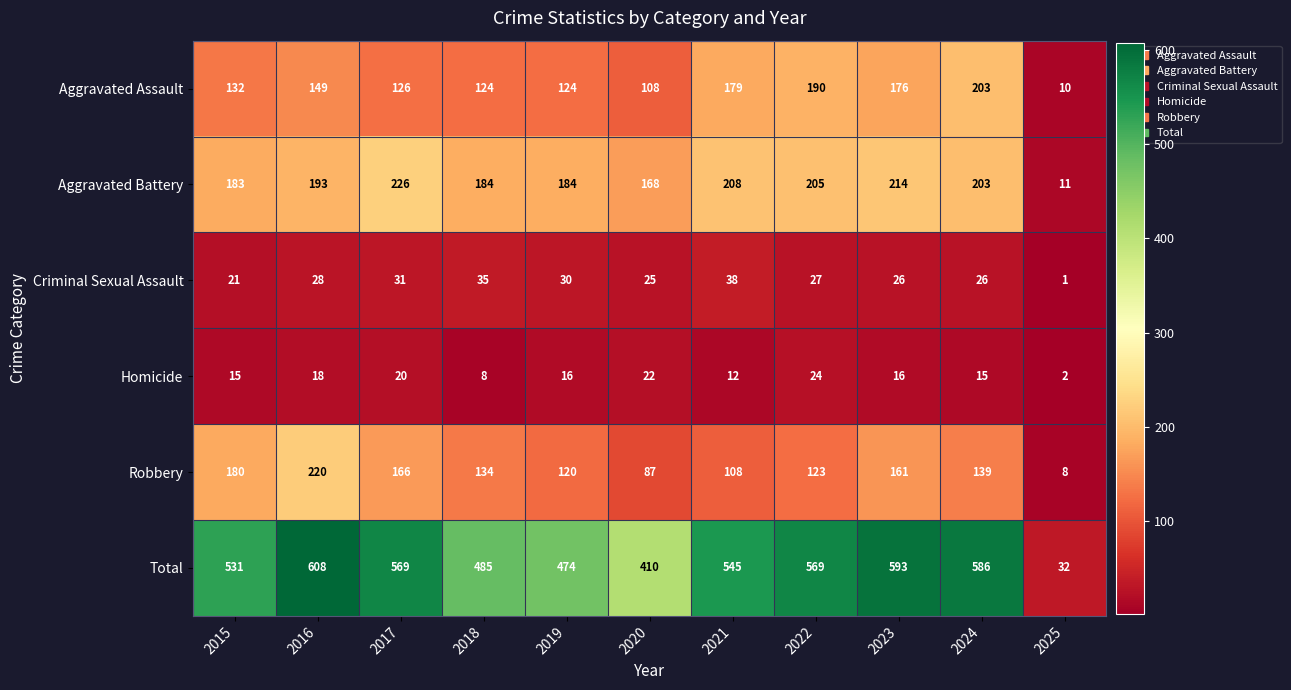

Is it true that Homicide equals 22 at 2020?

True